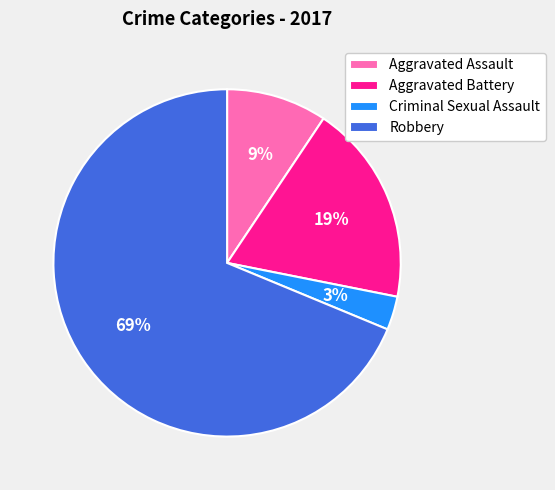

Rank the categories by value from lowest to highest.

Criminal Sexual Assault, Aggravated Assault, Aggravated Battery, Robbery